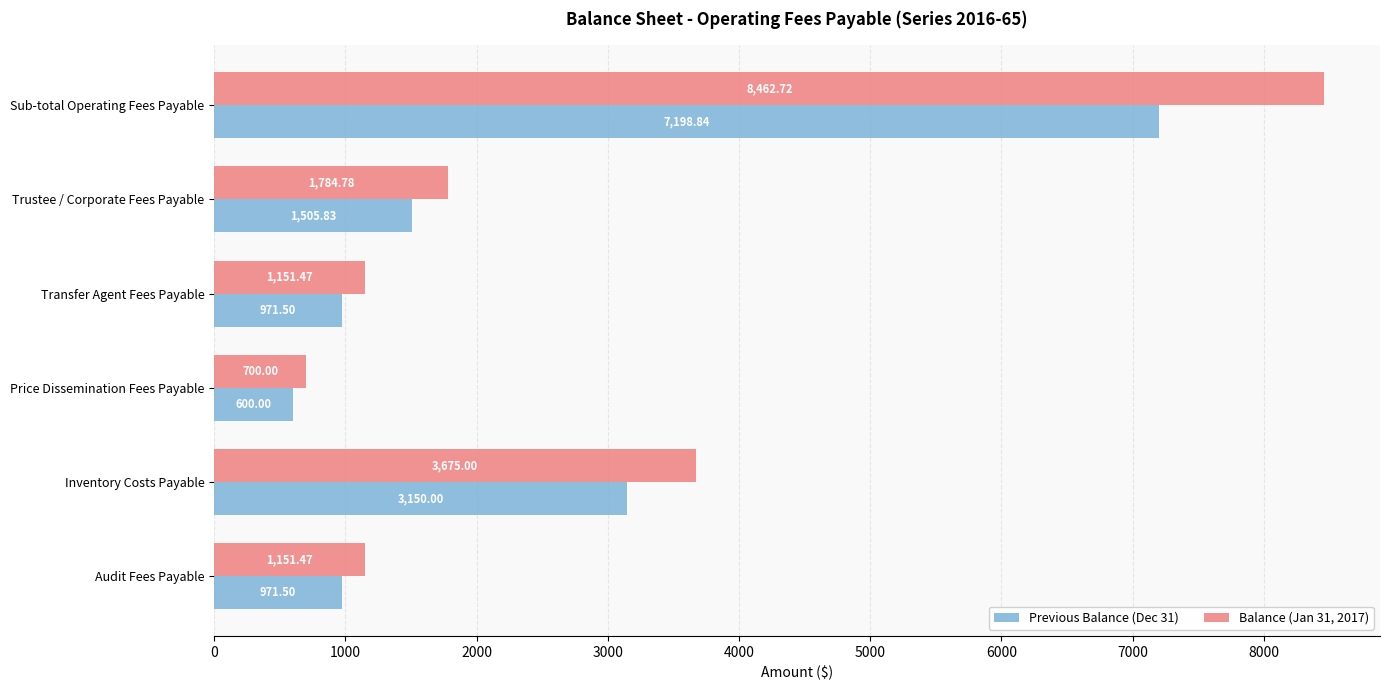

Is the value of Balance (Jan 31, 2017) at Inventory Costs Payable greater than the value of Previous Balance (Dec 31) at Price Dissemination Fees Payable?

Yes